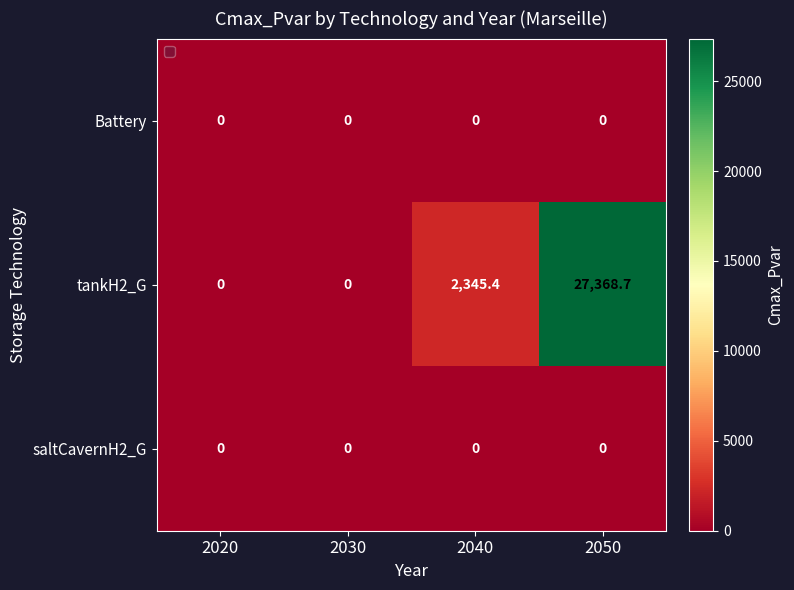

What value does the tankH2_G series have at 2040?

2345.4